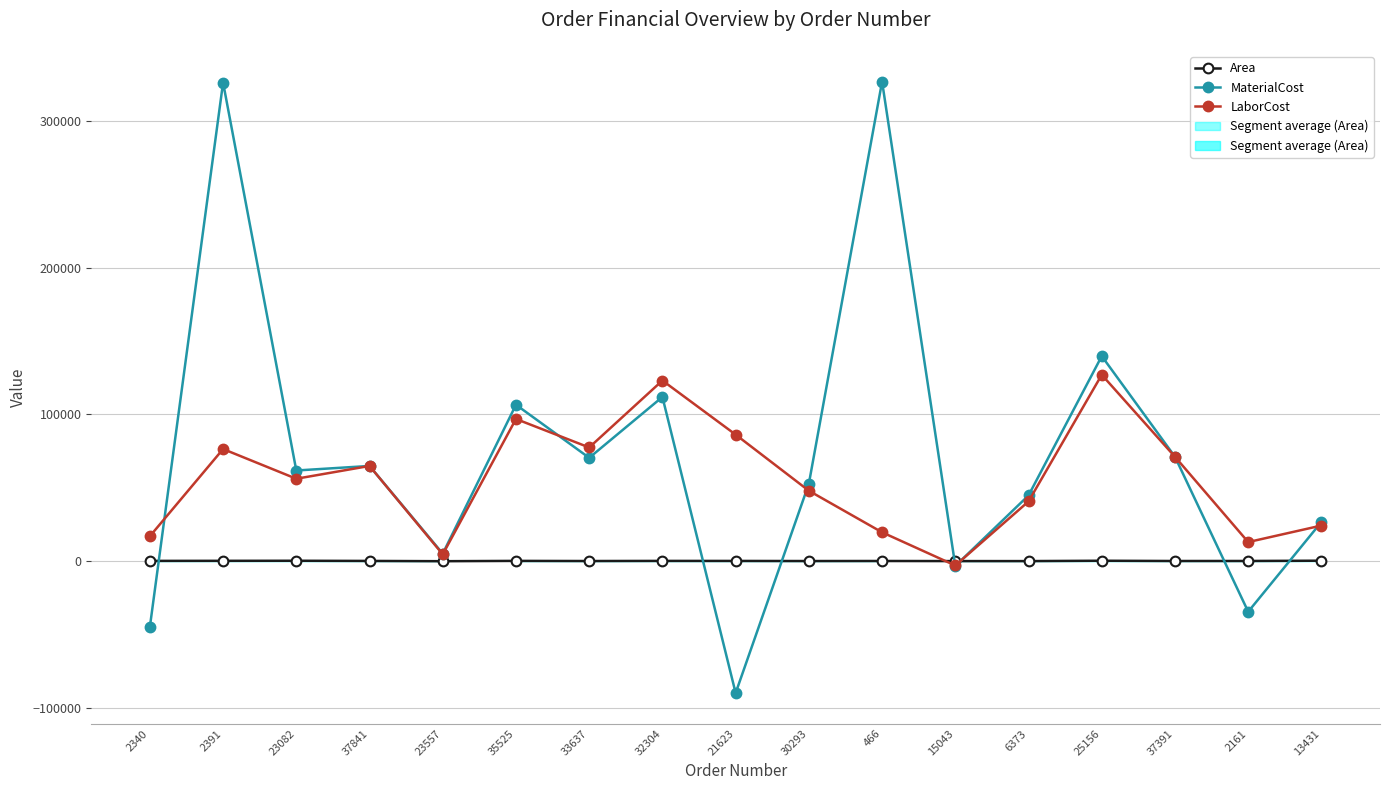

At how many categories does at least one series exceed -48583?

17